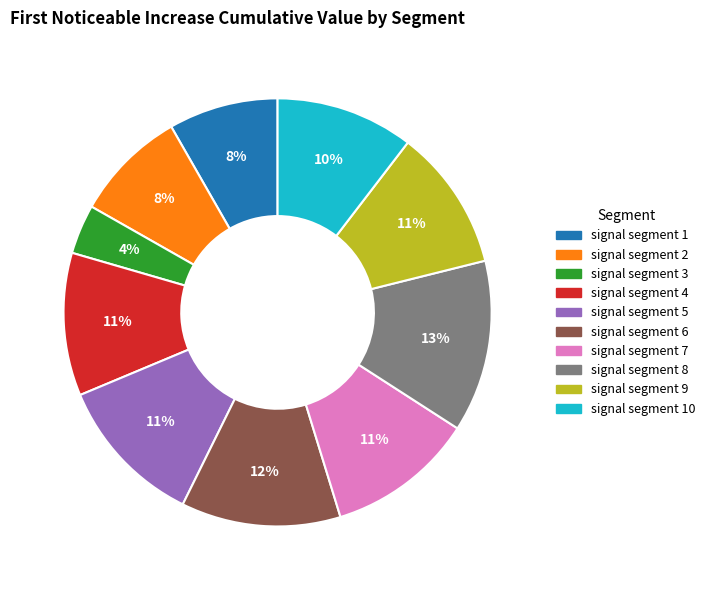

Does any single category account for the majority?

No